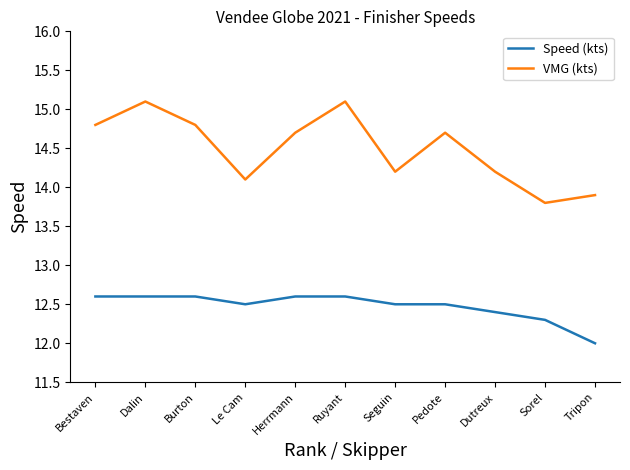

What is the sum of the VMG (kts) values at Herrmann and Le Cam?

28.8